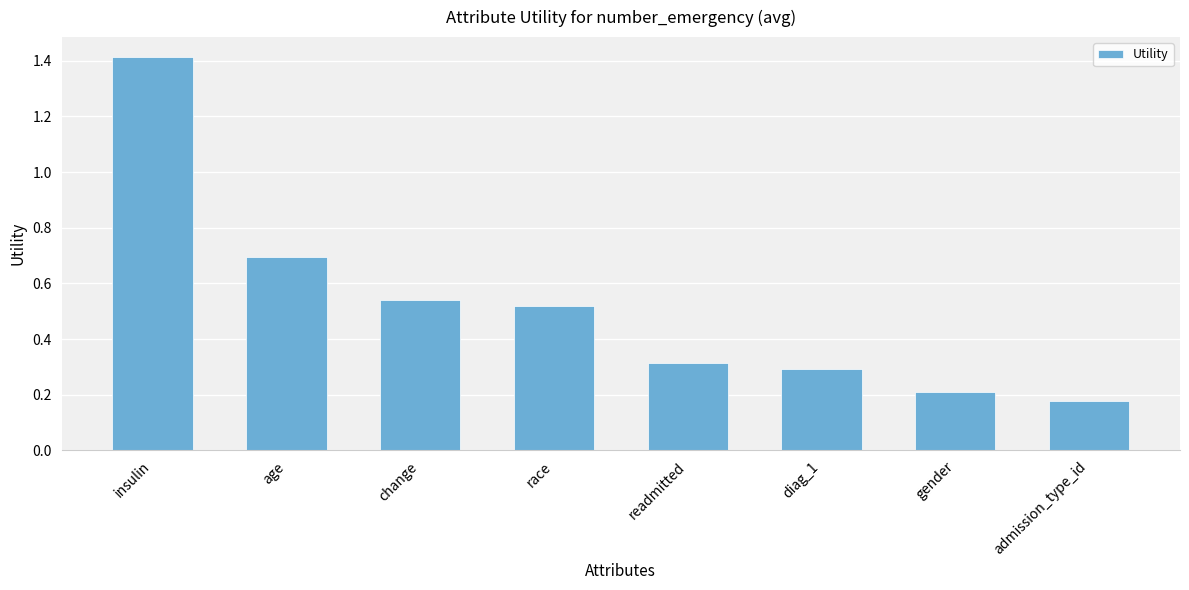

What is the difference between the maximum and minimum values?

1.2